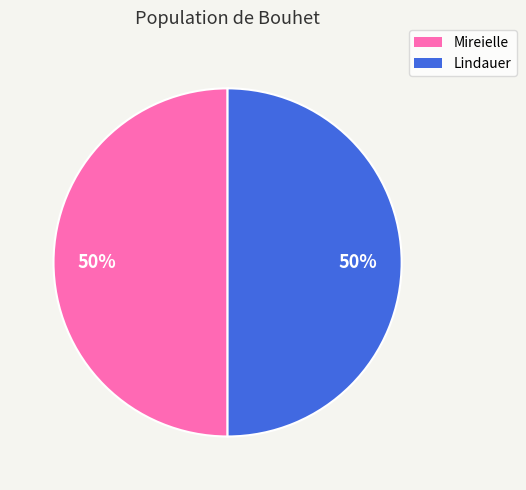

To the nearest percent, what is the average slice percentage?

50%